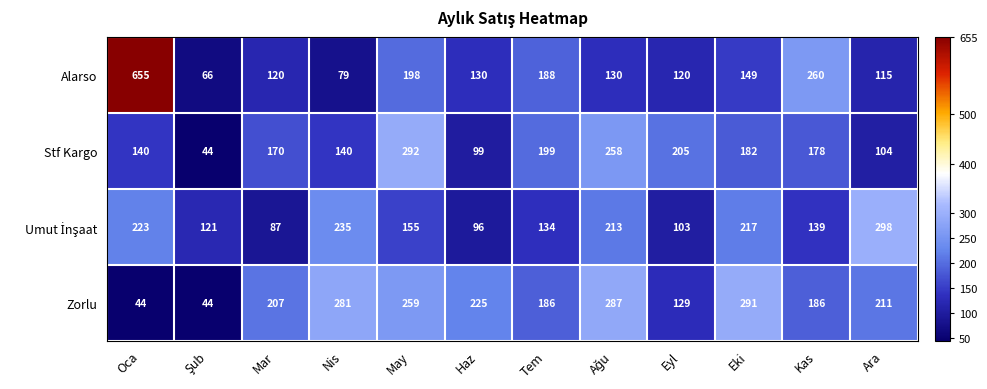

Which category has the highest value in the Stf Kargo series?

May